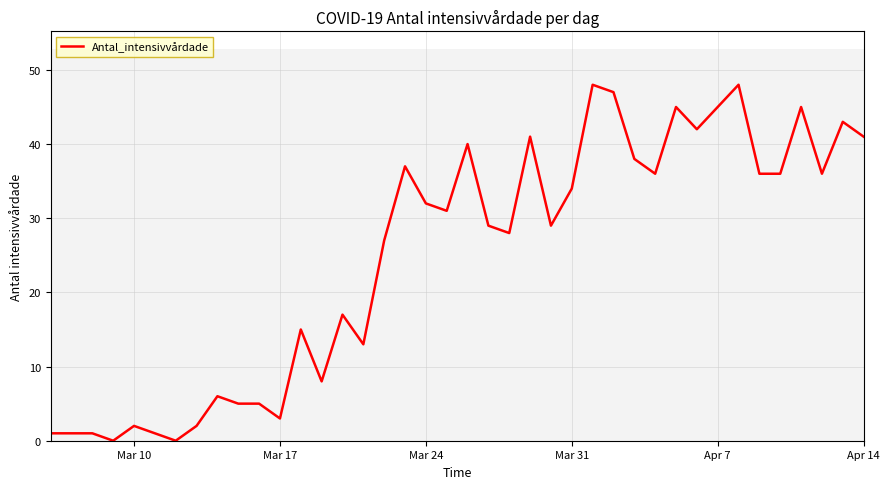

What is the difference between the maximum and minimum values?

48